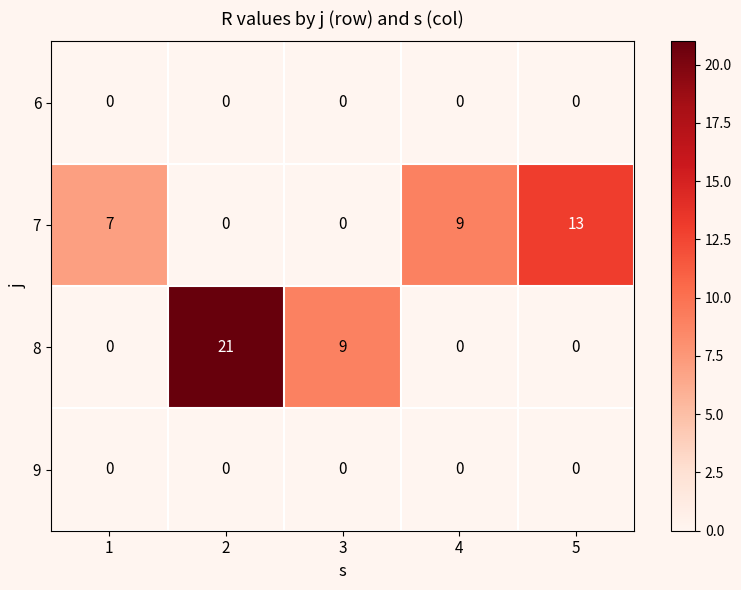

What is the spread (max minus min) of values at 1?

7